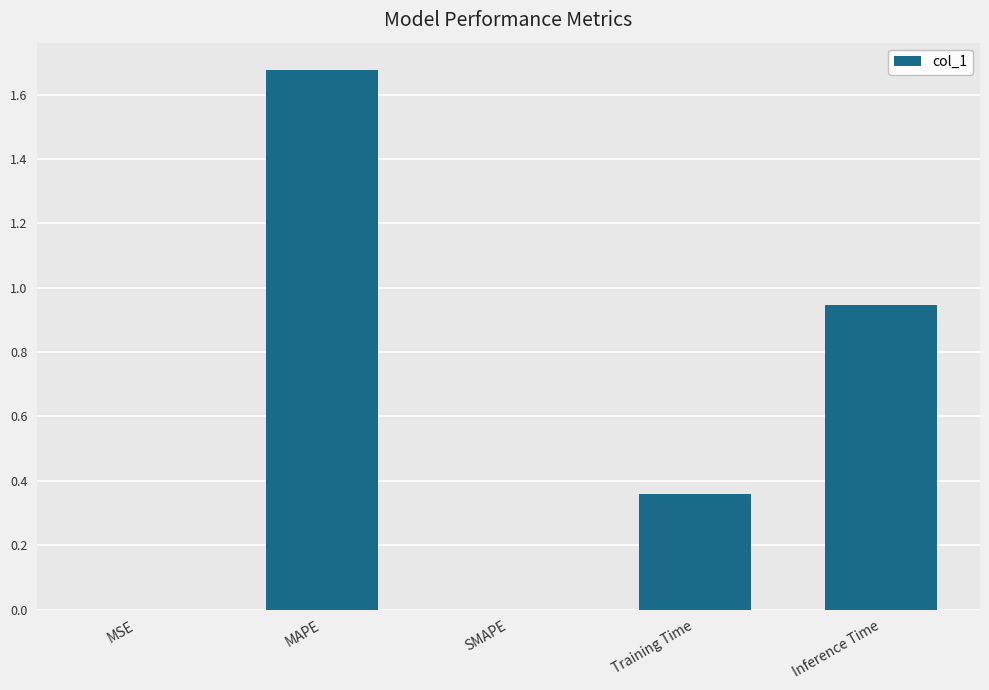

Is it true that the value at MAPE is 2.9?

False